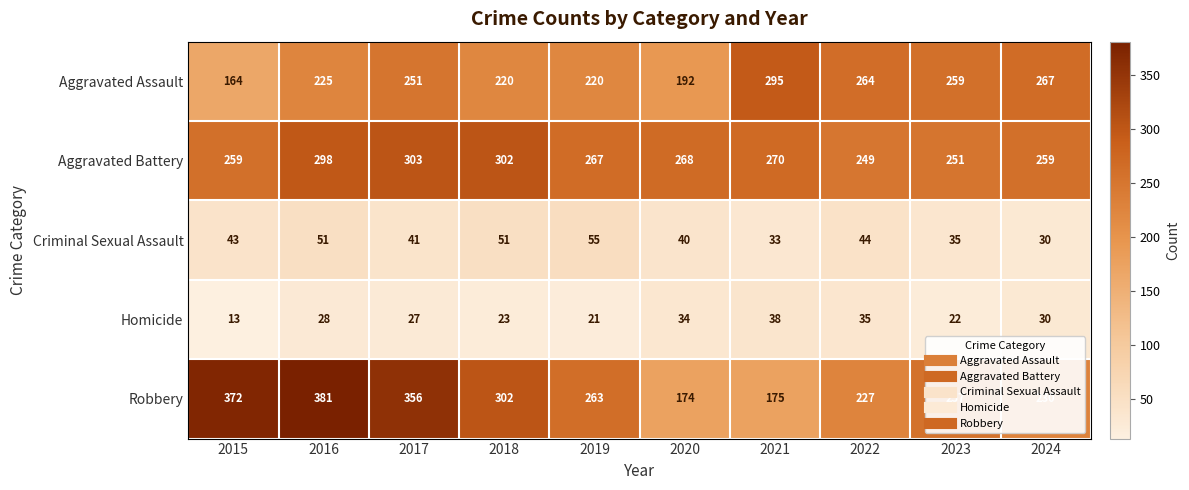

At which category is the sum across all series the highest?

2016